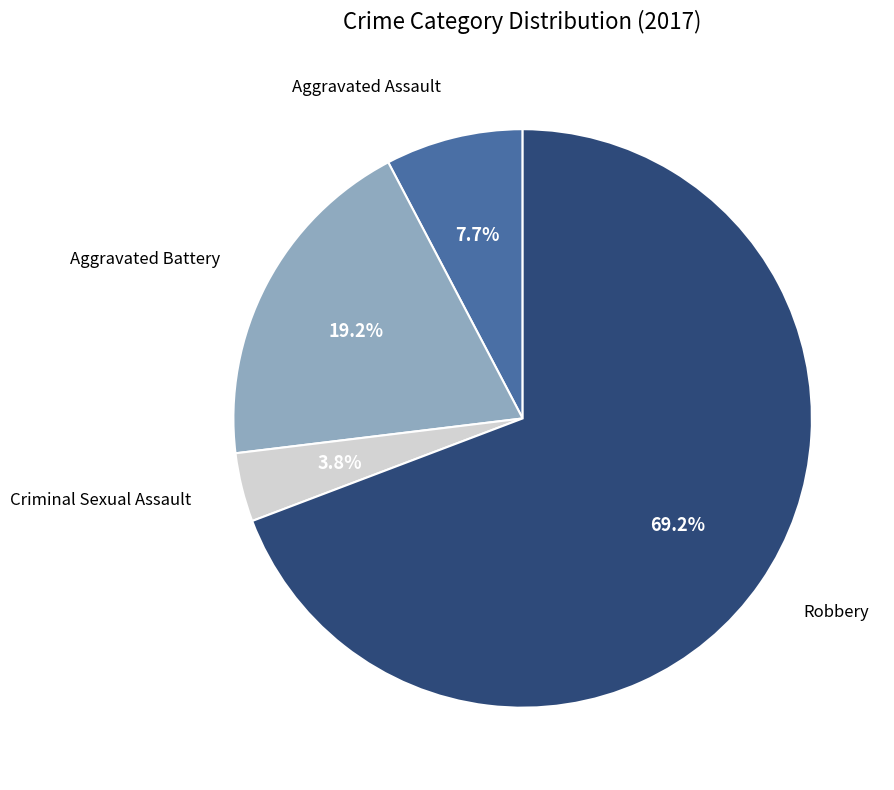

Is there a majority slice in this chart?

Yes